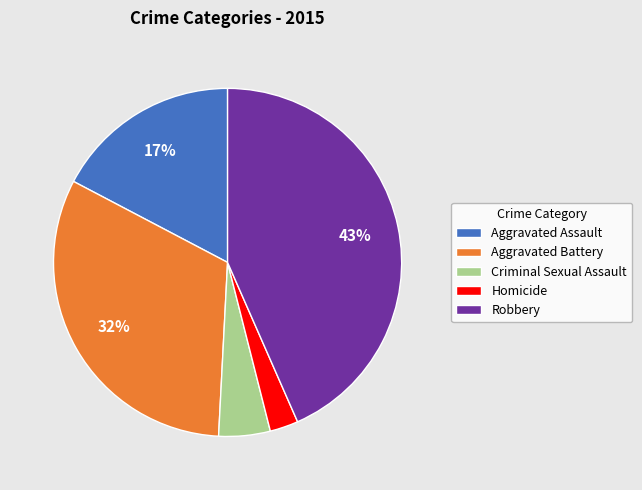

Which category has the biggest portion of the pie?

Robbery